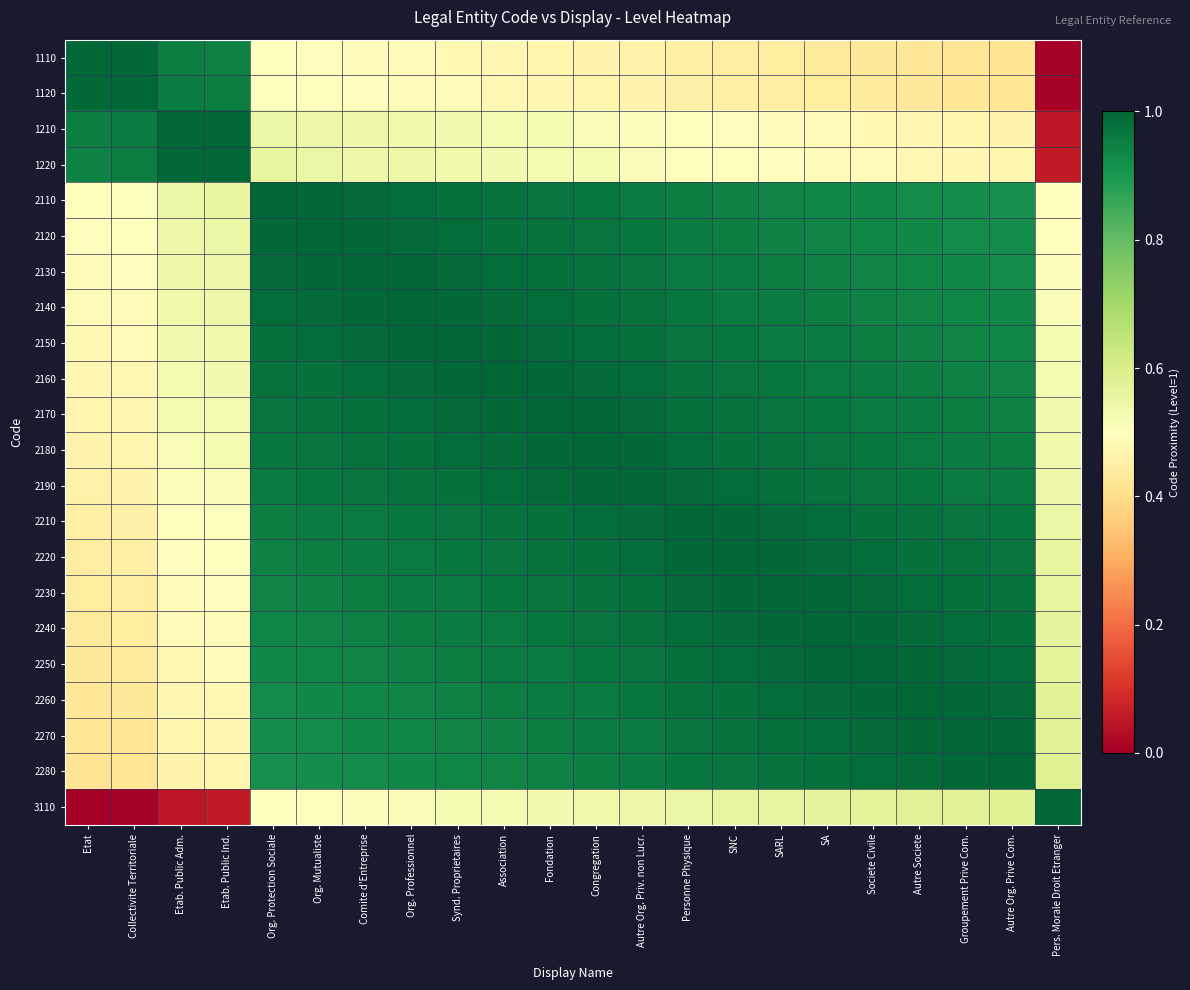

Rank the series by their maximum value, from lowest to highest.

1110, 1120, 1210, 1220, 2110, 2120, 2130, 2140, 2150, 2160, 2170, 2180, 2190, 2210, 2220, 2230, 2240, 2250, 2260, 2270, 2280, 3110